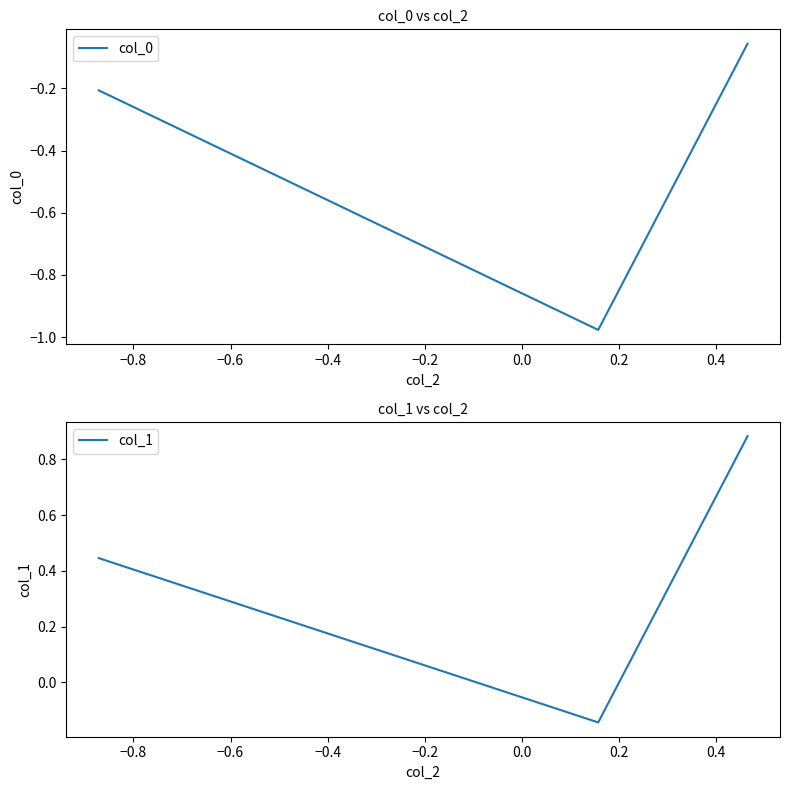

Reading right to left, list all the values displayed in this chart.

col_0: -0.1	-1.0	-0.2
col_1: 0.9	-0.1	0.4